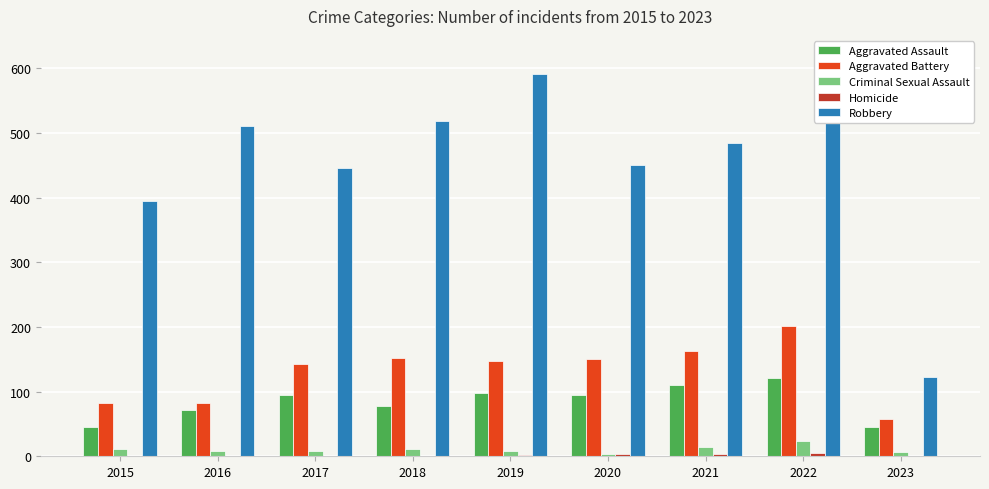

How many groups of bars are there?

9